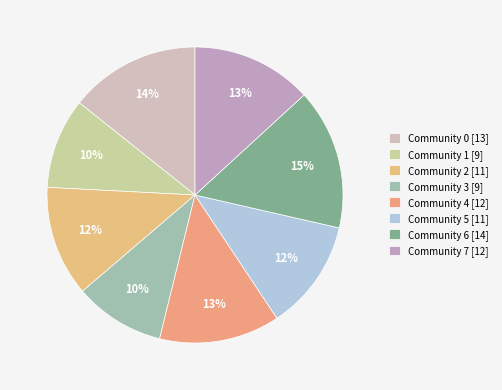

What percentage do Community 1 and Community 7 together represent?

23.1%